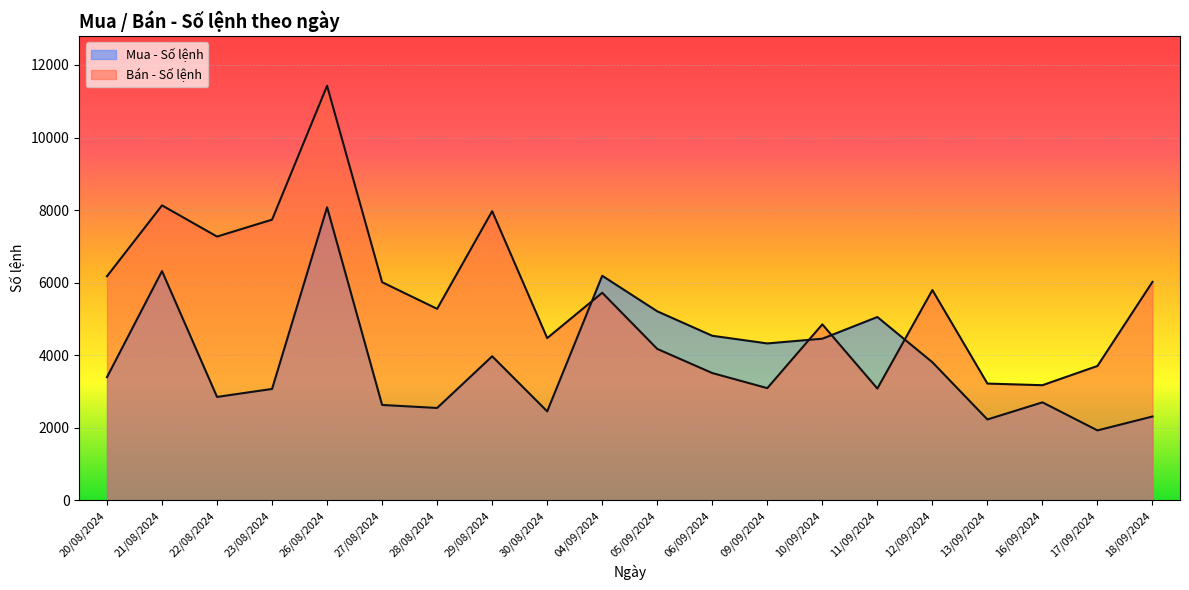

Reading left to right, transcribe all the data shown in this chart.

Mua - Số lệnh: 3398	6320	2853	3073	8078	2632	2549	3973	2455	6191	5212	4538	4327	4457	5055	3809	2232	2704	1931	2314
Bán - Số lệnh: 6178	8130	7271	7737	11425	6014	5280	7970	4474	5723	4176	3511	3095	4853	3084	5797	3221	3176	3706	6023